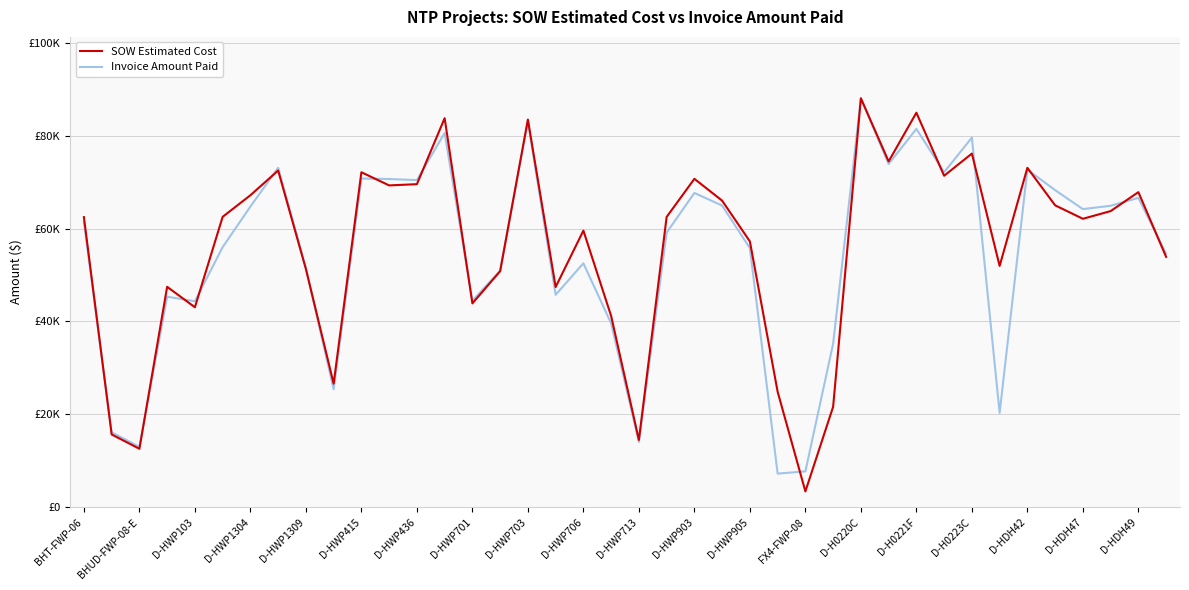

Does the chart display data point markers on the line(s)?

No